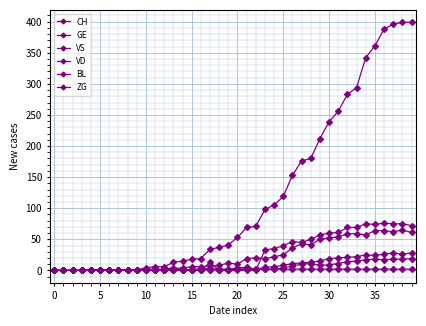

Reading left to right, extract all data points from this chart.

CH: 0	0	0	0	0	0	0	0	1	1	4	6	6	13	15	18	19	34	37	41	53	69	71	98	105	119	153	176	180	212	239	256	283	294	342	361	388	396	399	399
GE: 0	0	0	0	0	0	0	0	0	0	0	0	0	3	4	6	6	7	8	12	10	19	20	19	22	25	36	43	41	50	52	54	59	59	57	64	64	62	65	61
VS: 0	0	0	0	0	0	0	0	0	0	0	0	1	1	1	1	1	1	1	1	2	2	2	5	6	8	11	12	13	15	19	20	21	22	25	24	26	28	26	28
VD: 0	0	0	0	0	0	0	0	0	0	0	0	0	0	0	0	0	13	0	0	0	0	0	33	35	40	46	45	50	57	60	61	69	69	75	74	76	75	75	72
BL: 0	0	0	0	0	0	0	0	0	0	2	2	2	4	1	1	3	3	2	2	4	5	2	2	2	4	7	10	11	8	9	11	14	15	17	18	17	18	18	19
ZG: 0	0	0	0	1	1	1	1	1	1	1	1	1	1	1	1	1	1	1	1	2	2	2	2	2	2	2	2	2	2	2	2	2	2	2	2	2	2	2	2